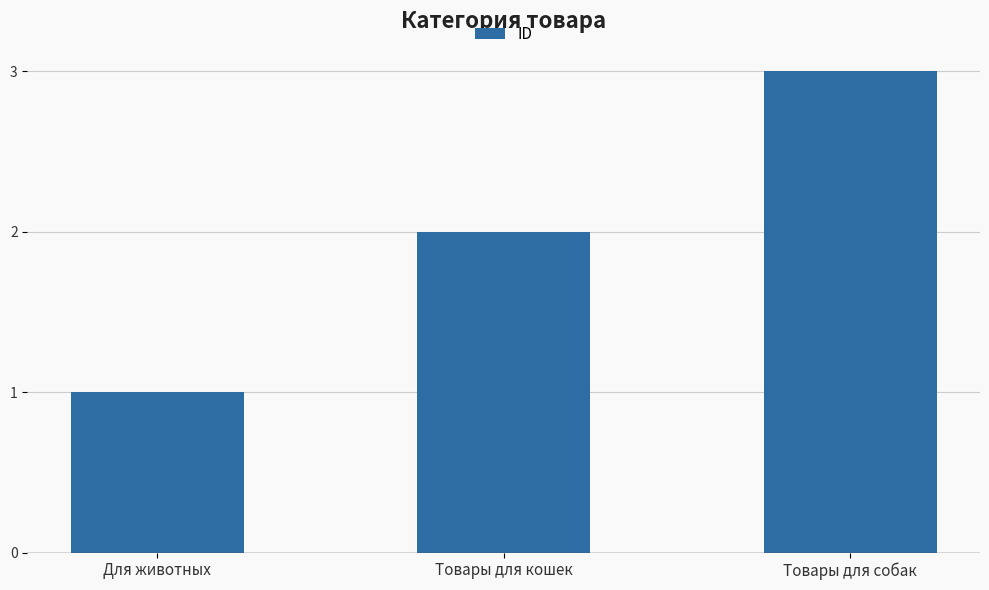

The value at Товары для собак is 3. True or false?

True